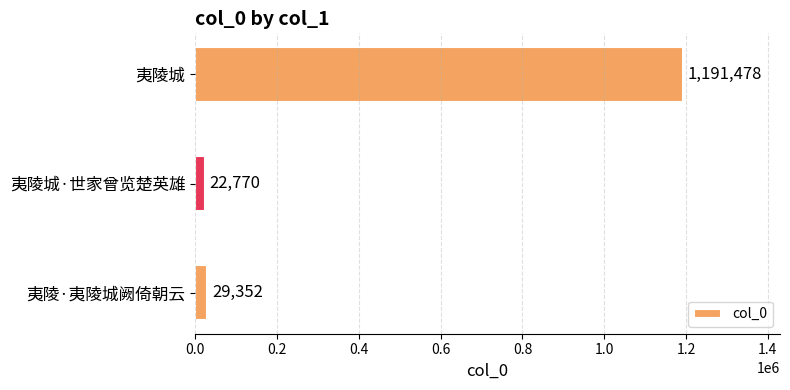

How many data points are less than 29352?

1